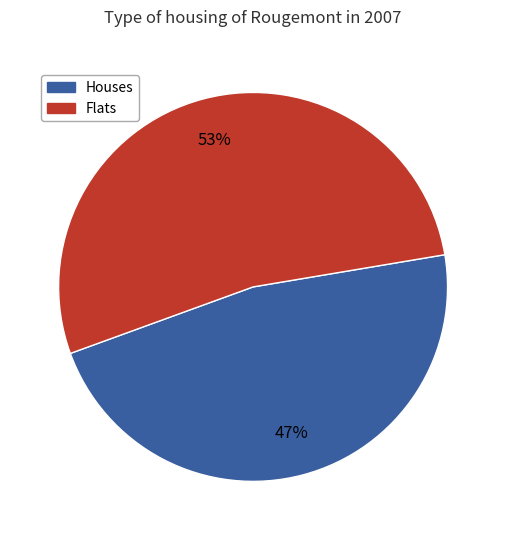

To the nearest percent, what is the difference between the largest and smallest slice percentages?

6%